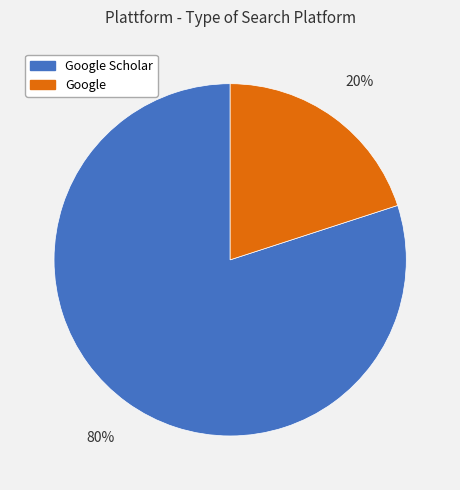

How many slices are in this pie chart?

2